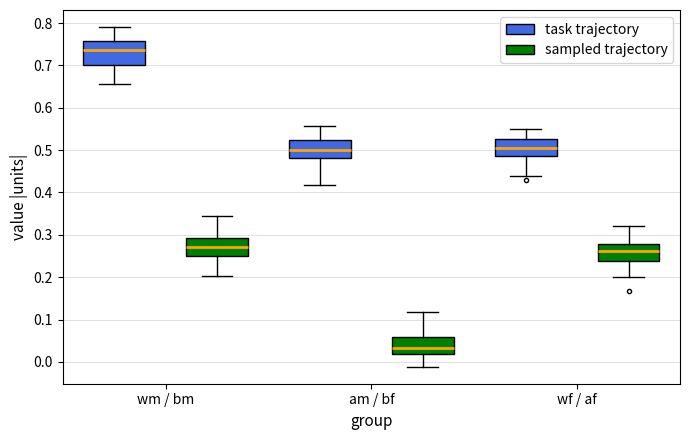

Reading left to right, transcribe this box plot: for each box, give where its median line is, the range the box spans, and where its two whiskers end, as read against the y-axis. The values are not printed on the chart, so give them approximately, as read against the axis.

wm / bm (task trajectory): median 0.74, box 0.70 to 0.76, whiskers 0.66 to 0.79
wm / bm (sampled trajectory): median 0.27, box 0.25 to 0.29, whiskers 0.20 to 0.35
am / bf (task trajectory): median 0.50, box 0.48 to 0.52, whiskers 0.42 to 0.56
am / bf (sampled trajectory): median 0.03, box 0.02 to 0.06, whiskers -0.01 to 0.12
wf / af (task trajectory): median 0.50, box 0.49 to 0.53, whiskers 0.44 to 0.55
wf / af (sampled trajectory): median 0.26, box 0.24 to 0.28, whiskers 0.20 to 0.32